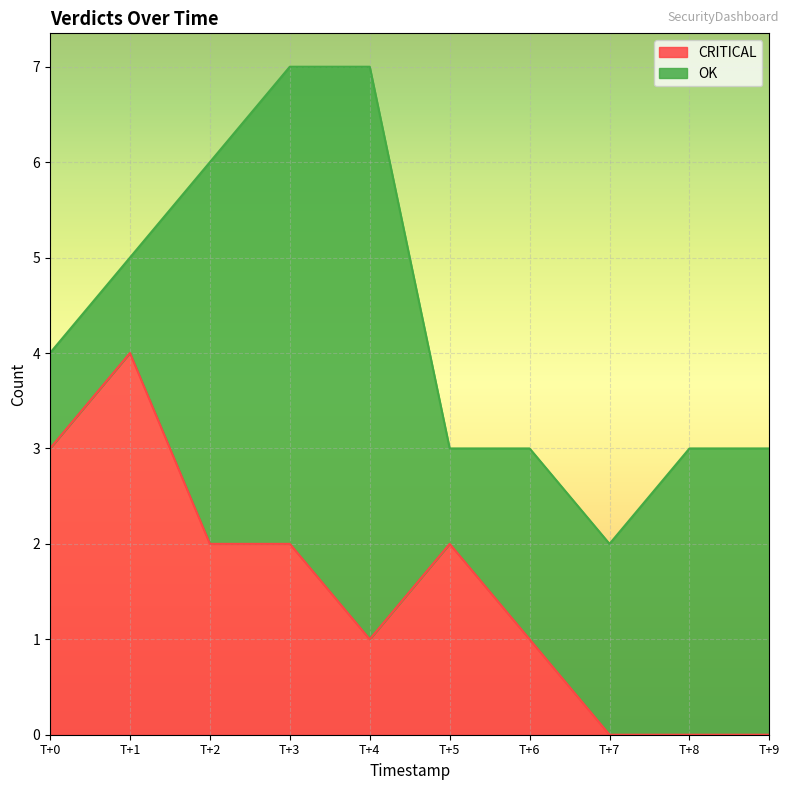

The CRITICAL series shows 5 at T+0. True or false?

False